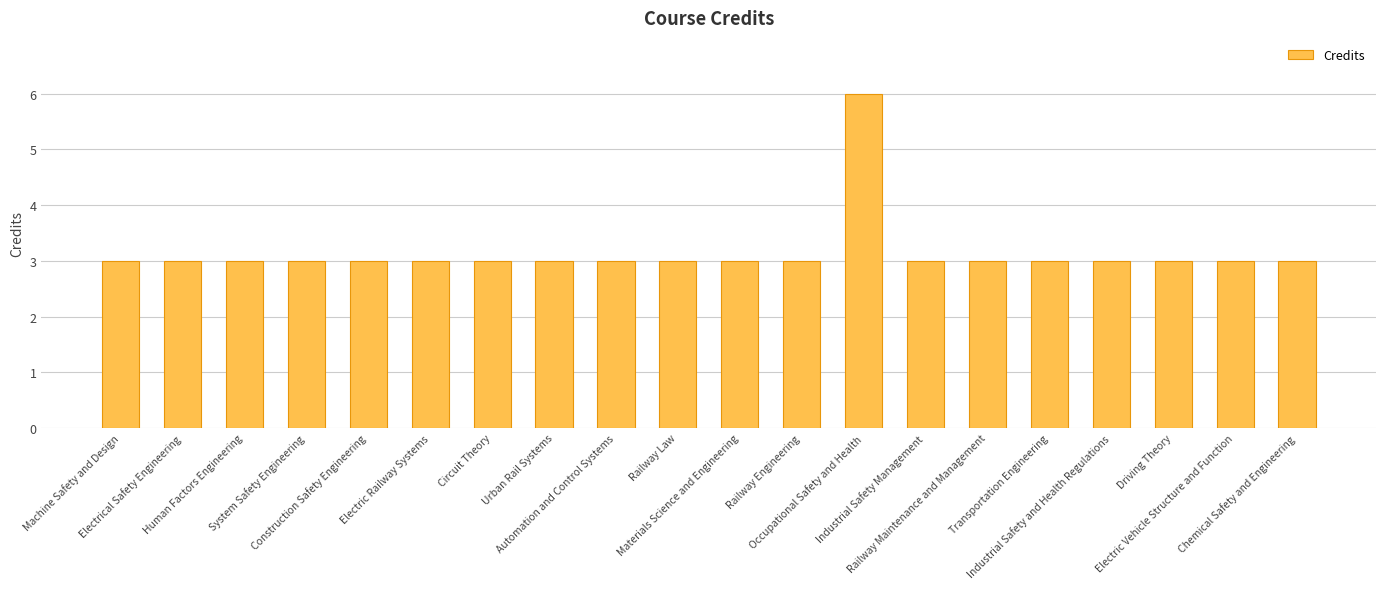

What is the average value?

3